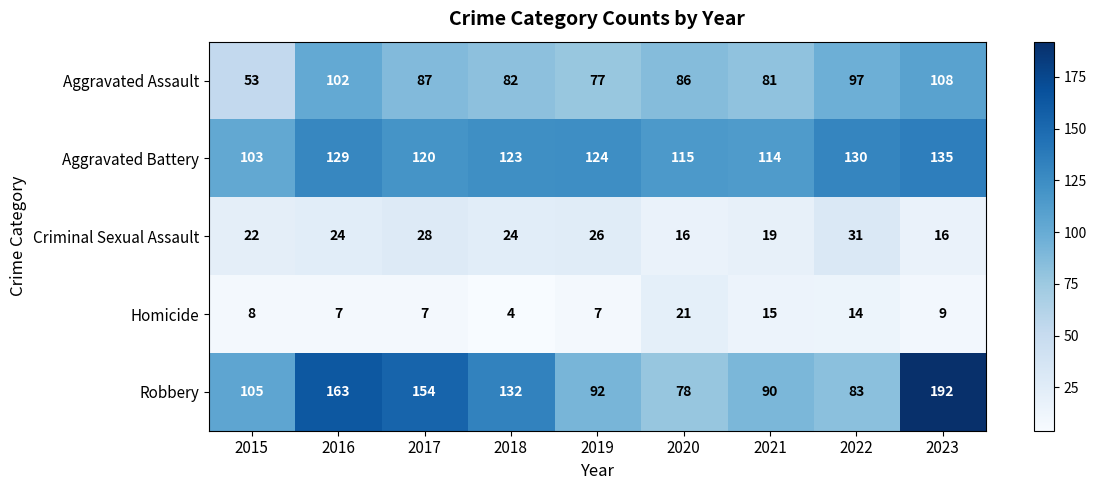

How many distinct data groups are displayed?

5